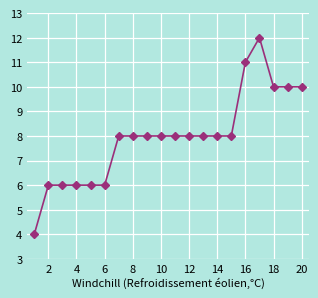

What is the difference between the second highest and second lowest values?

5